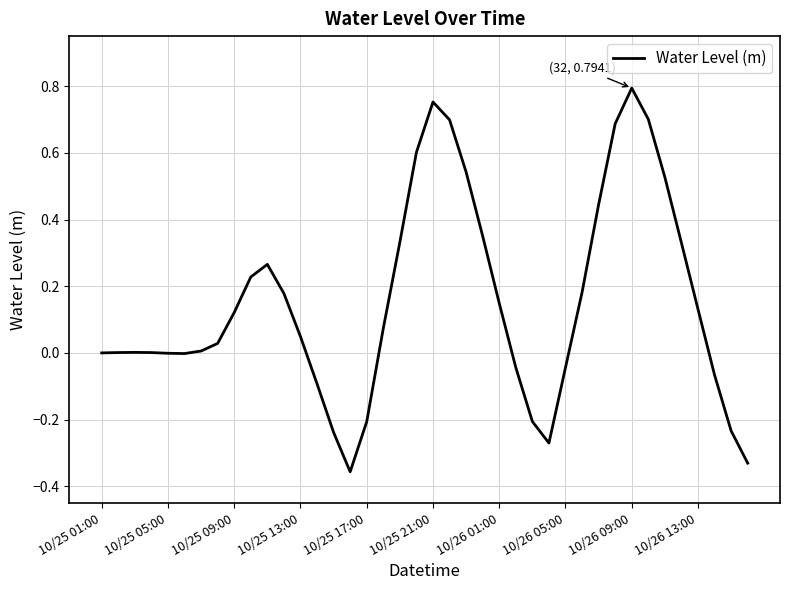

What is the difference between the maximum and minimum values?

1.2